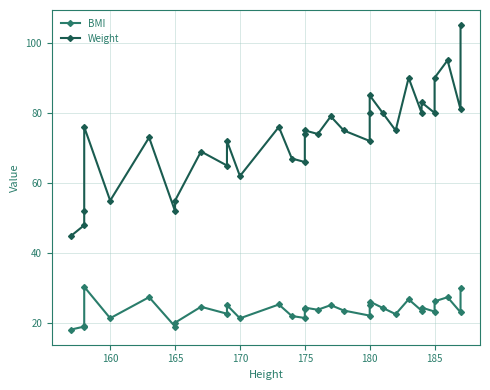

How many lines are shown in the chart?

2